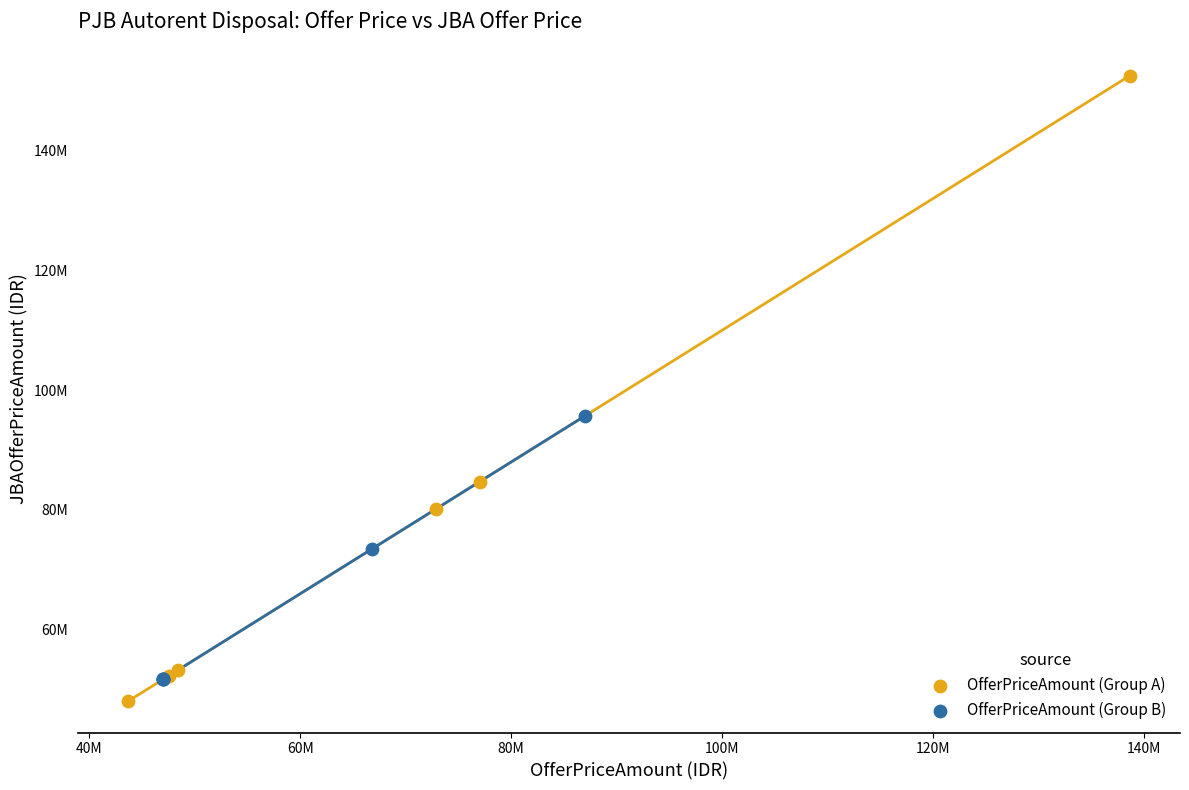

Which series reaches the maximum Y coordinate?

OfferPriceAmount (Group A)